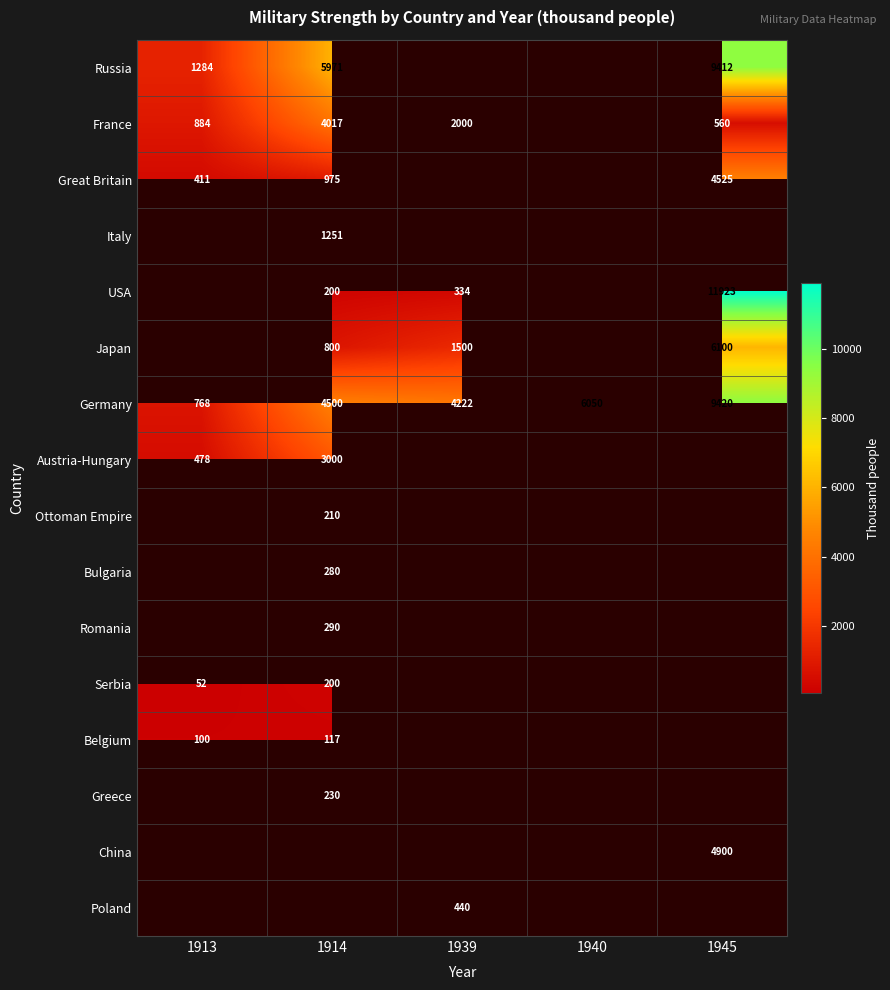

How many distinct data groups are displayed?

16